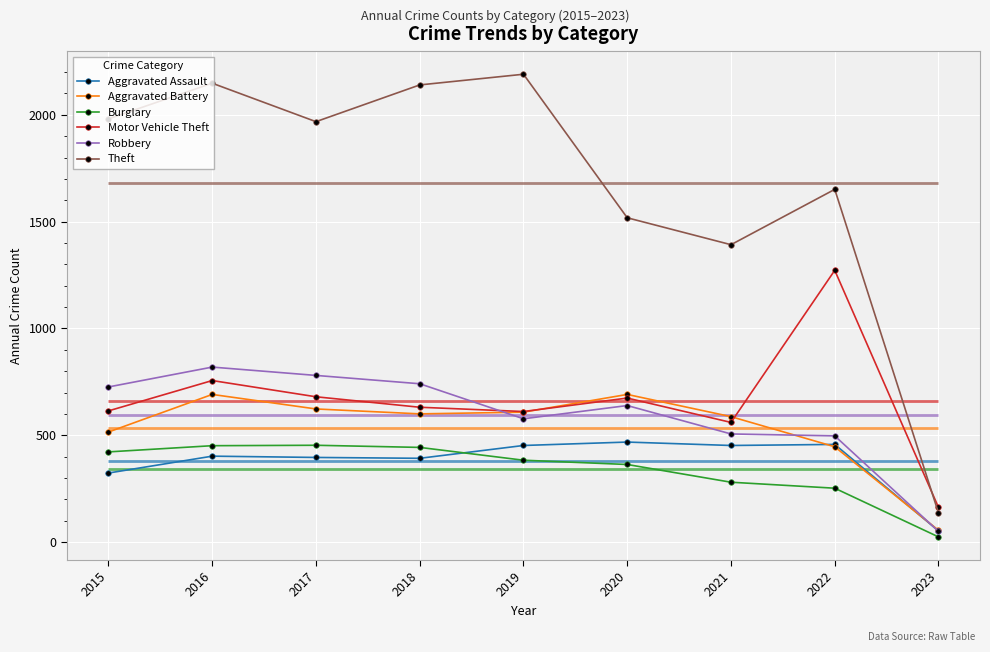

True or false: Aggravated Battery has a value of 446 at 2022.

True